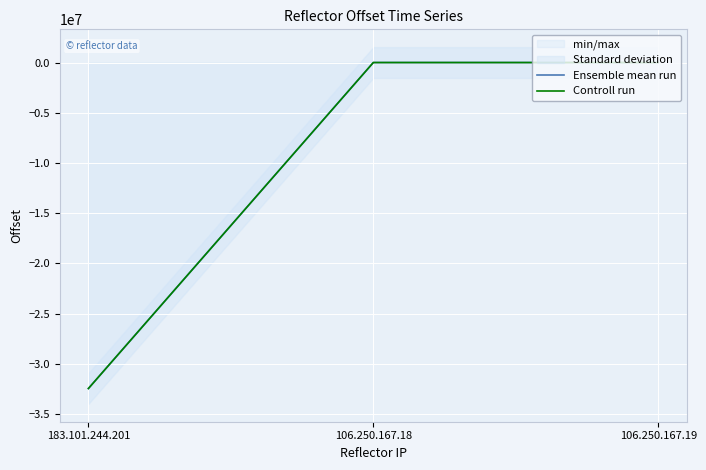

At how many categories does at least one series exceed -6356334?

2